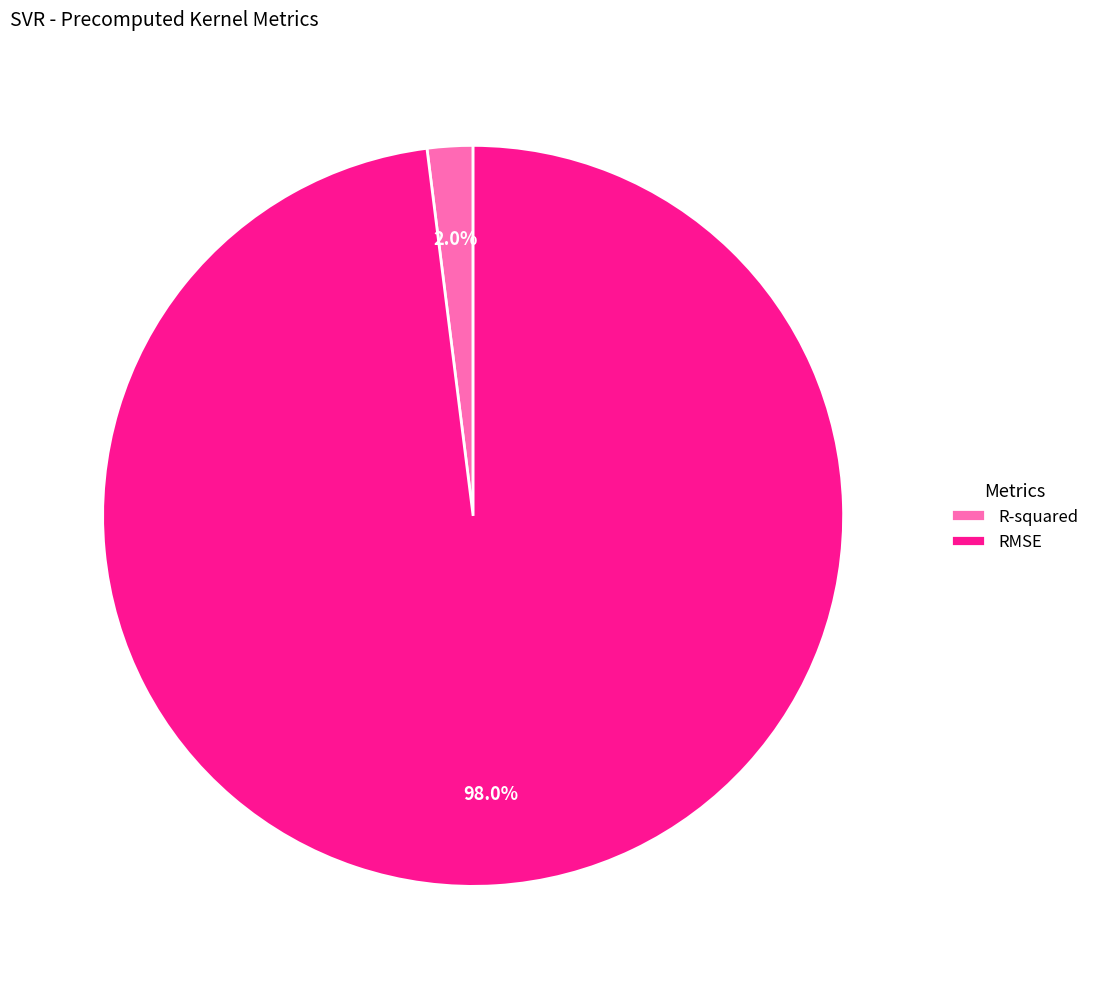

Count the number of slices in the pie.

2